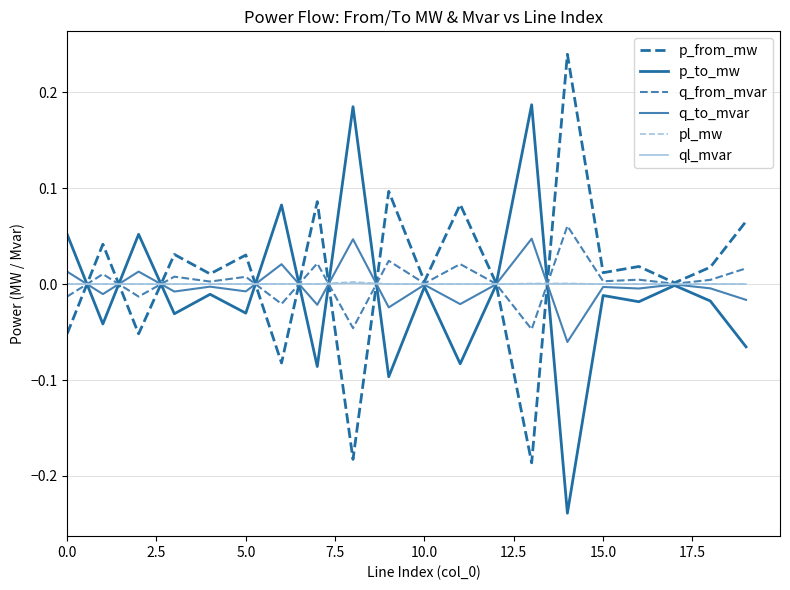

What is the difference between the second highest and second lowest values in the q_to_mvar series?

0.1